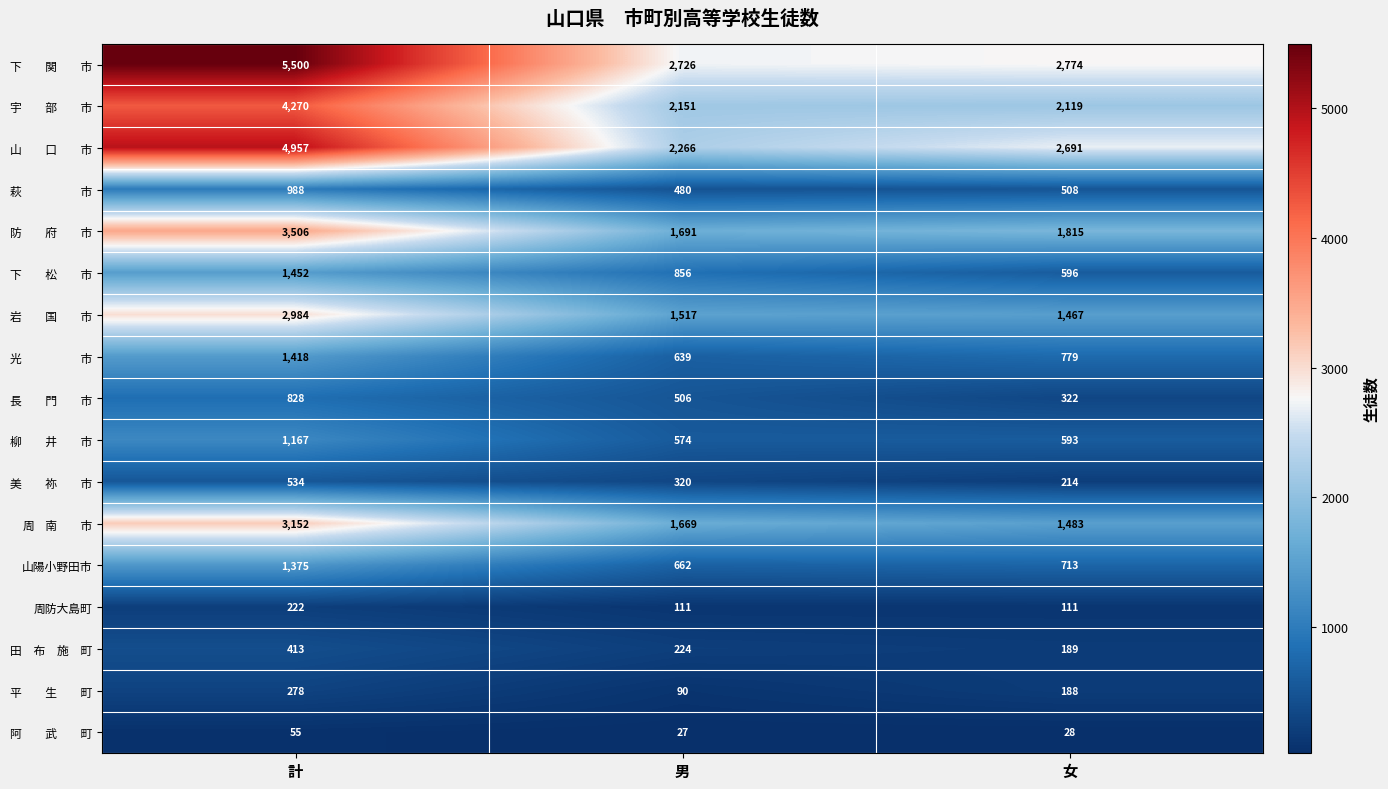

How many data points does each series have?

3